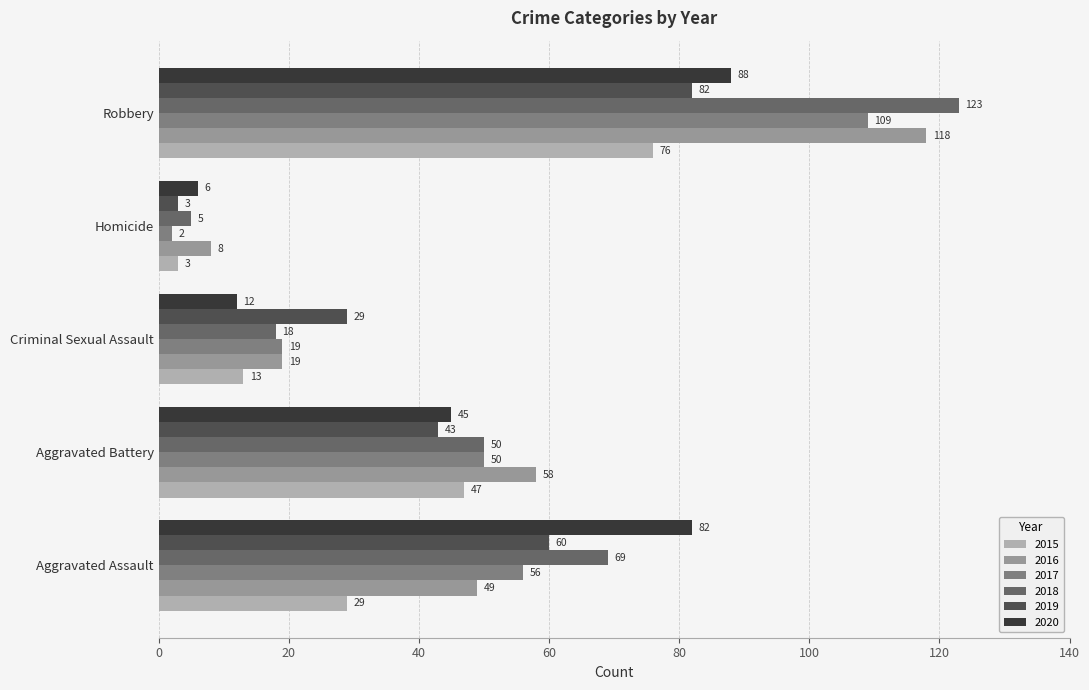

The 2018 series shows 69 at Aggravated Assault. True or false?

True